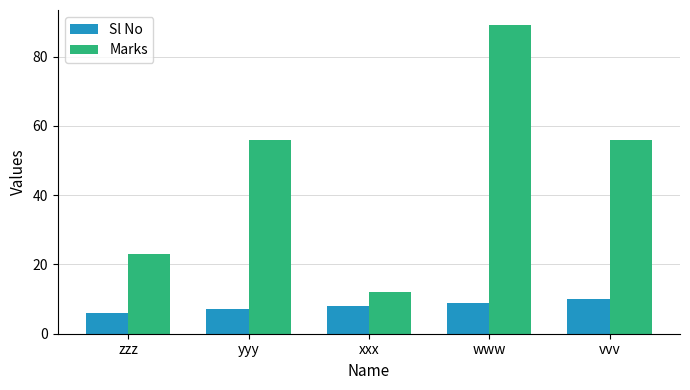

What is the sum of the Marks values at vvv and xxx?

68